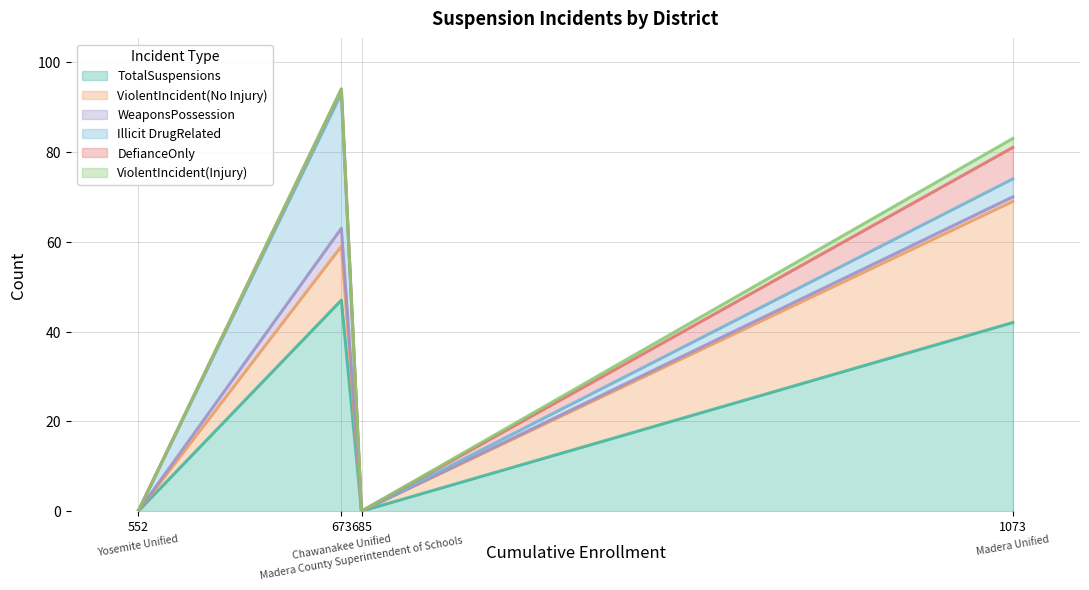

What is the maximum value for TotalSuspensions?

47